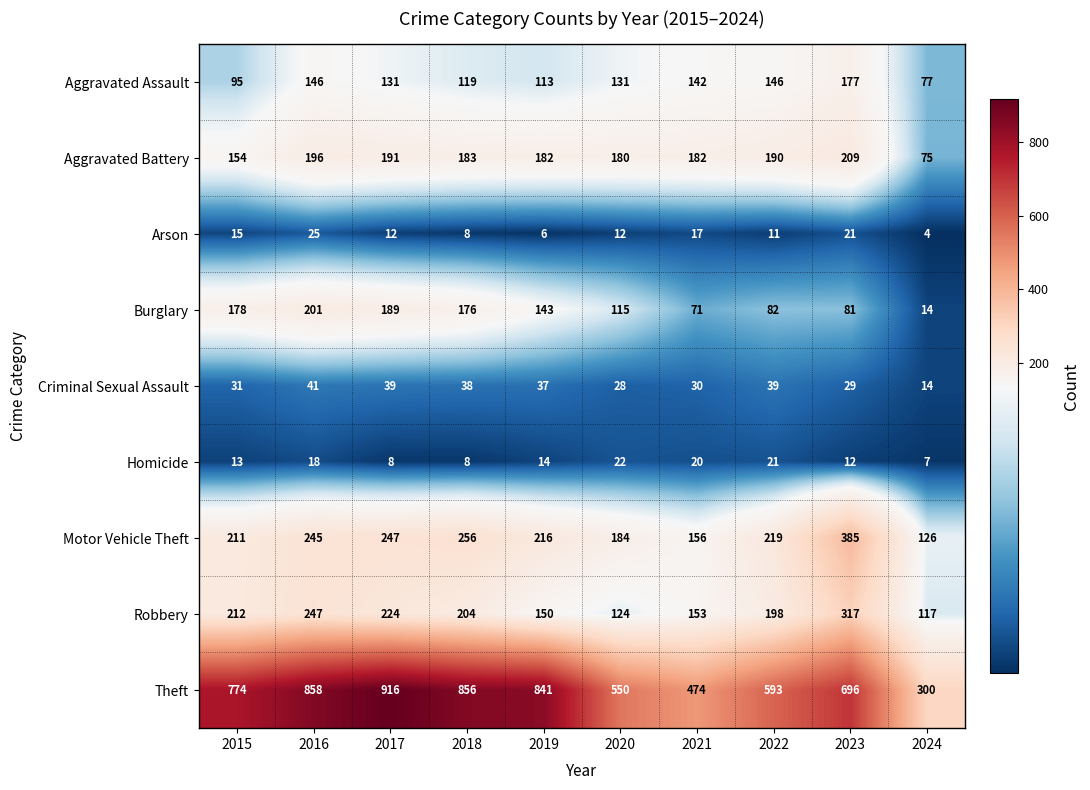

Rank the series by their maximum value, from lowest to highest.

Homicide, Arson, Criminal Sexual Assault, Aggravated Assault, Burglary, Aggravated Battery, Robbery, Motor Vehicle Theft, Theft